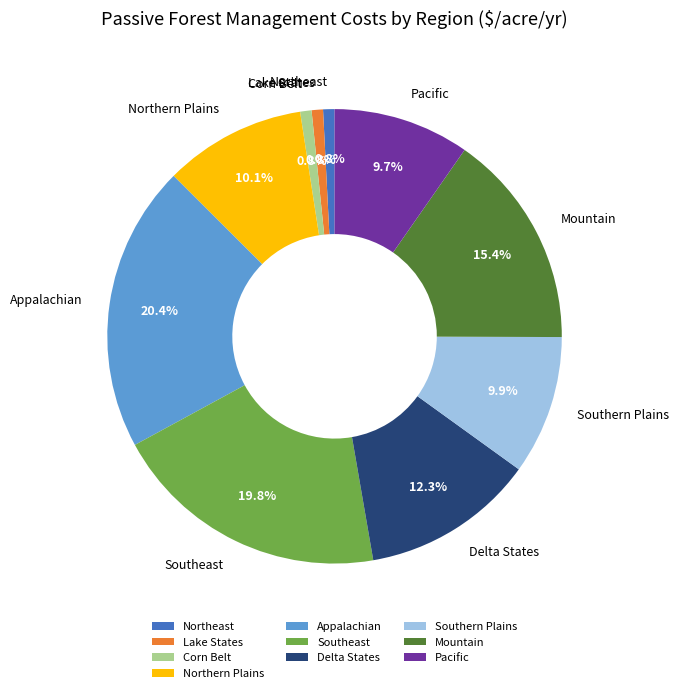

To the nearest percent, what percentage of the pie is Corn Belt?

1%